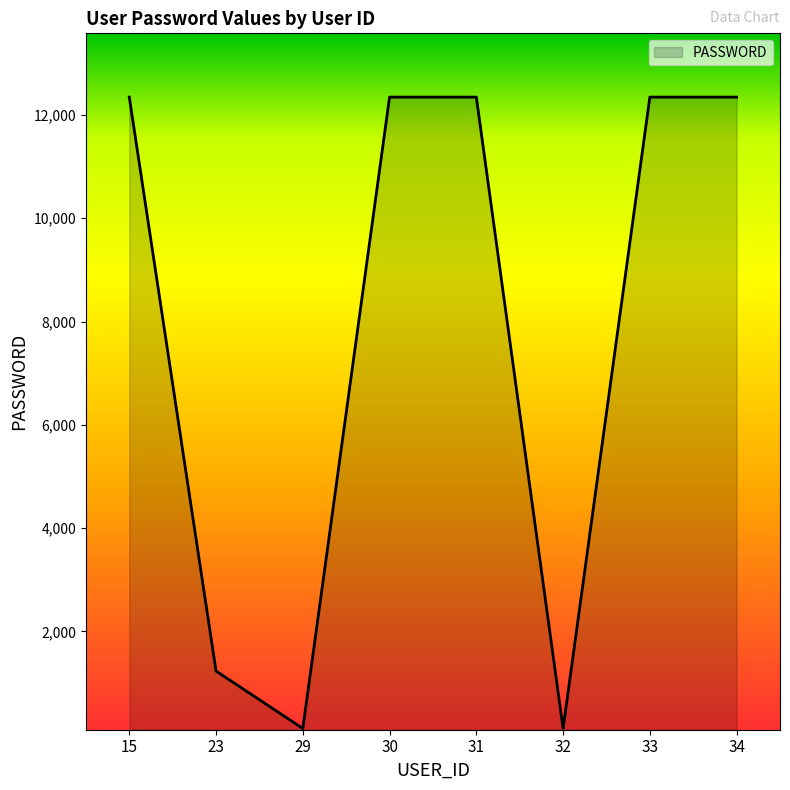

What is the average value?

7901